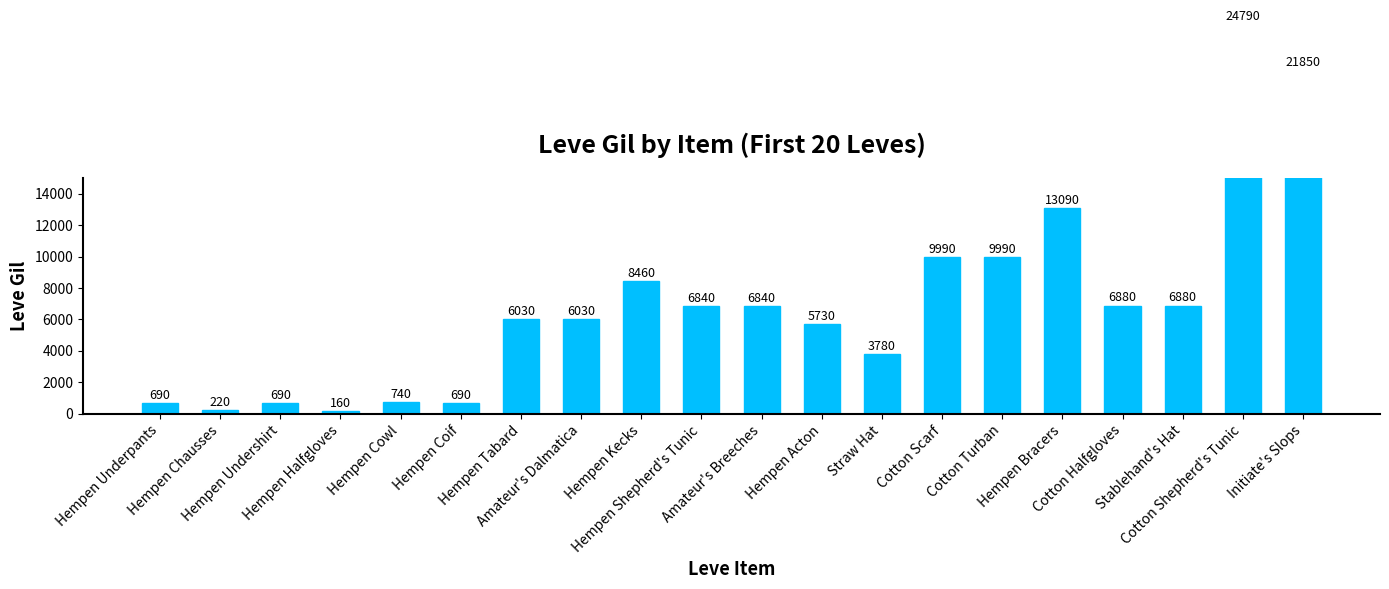

What is the difference between the values at Amateur's Breeches and Hempen Underpants?

6150